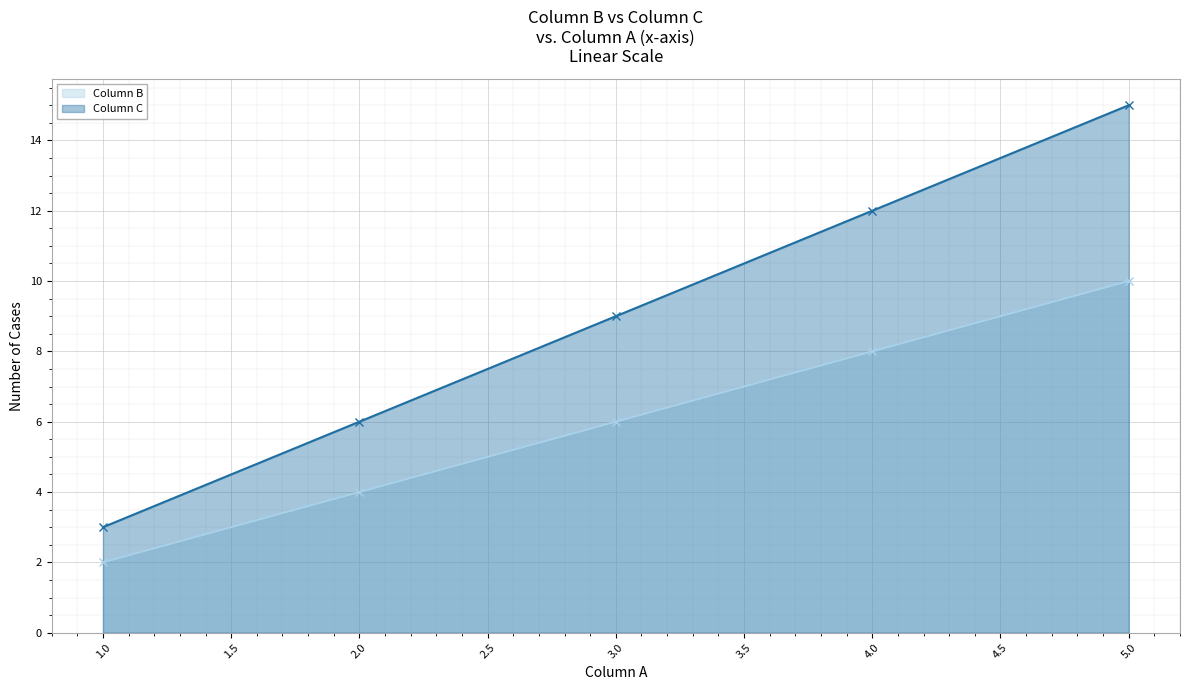

Is it true that Column B equals 2 at 1.0?

True